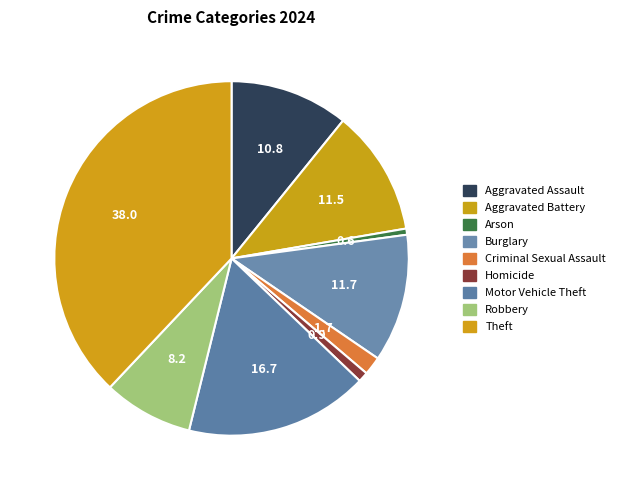

Is the sum of Burglary and Criminal Sexual Assault greater than half?

No